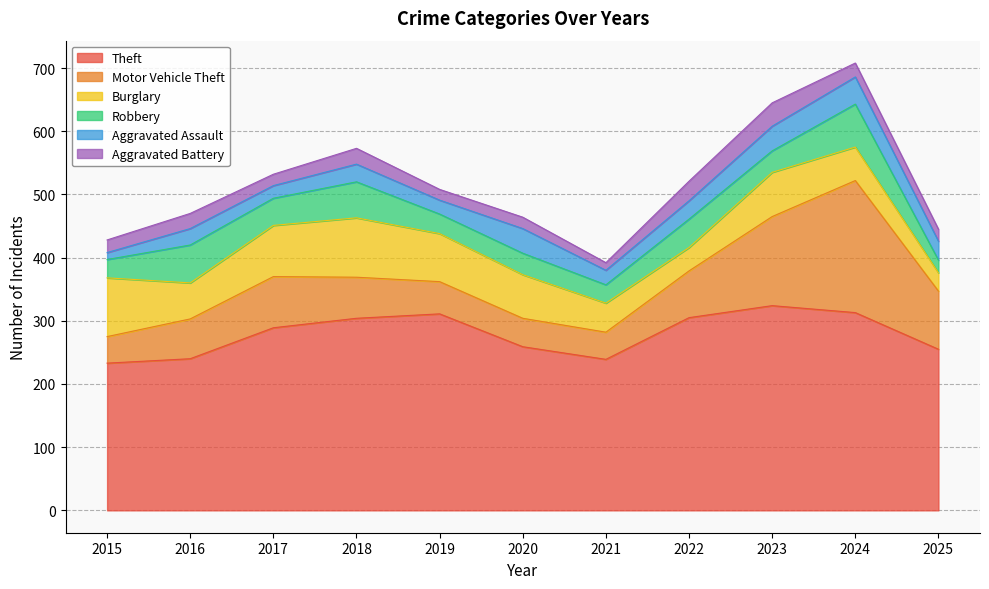

Reading right to left, list all the values displayed in this chart.

Theft: 255	313	324	305	239	259	311	304	289	240	233
Motor Vehicle Theft: 92	209	141	74	43	45	51	65	81	63	42
Burglary: 29	53	70	37	46	69	76	94	81	57	93
Robbery: 20	68	34	45	29	34	31	57	43	60	29
Aggravated Assault: 30	43	39	29	23	39	22	28	20	26	11
Aggravated Battery: 19	22	37	31	12	18	17	25	18	24	20